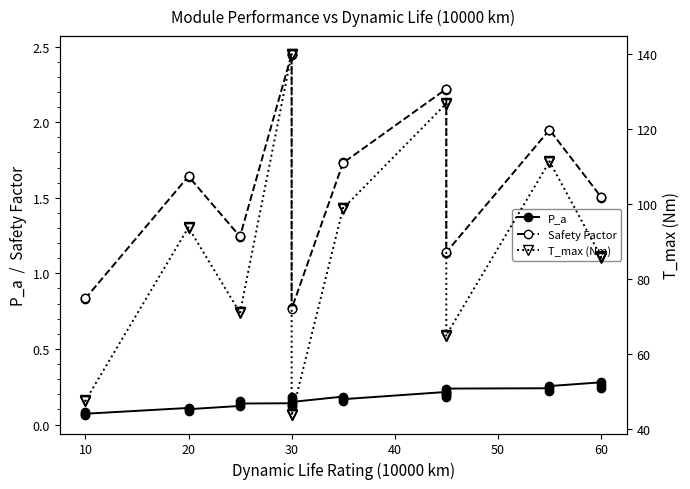

Is it true that P_a equals 0.1 at 19?

False